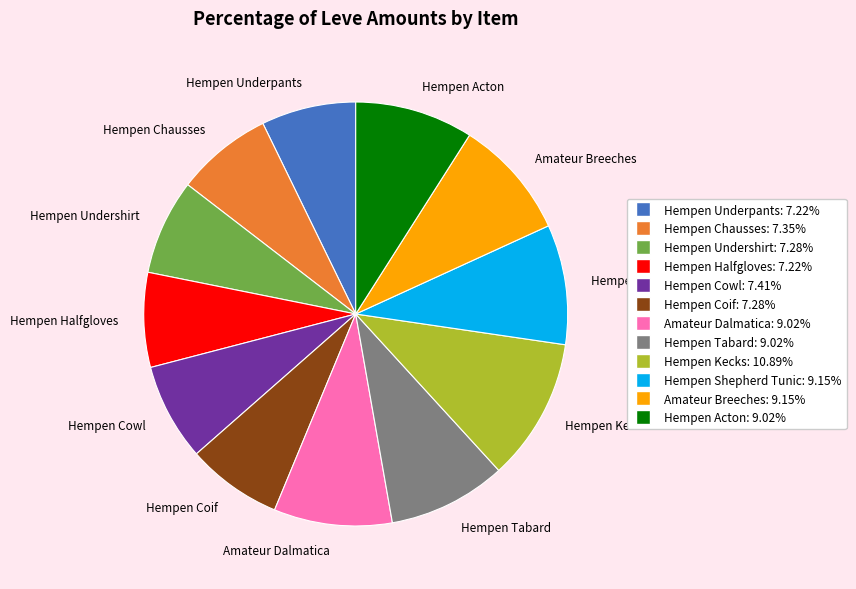

Is Hempen Shepherd Tunic the majority of the pie?

No